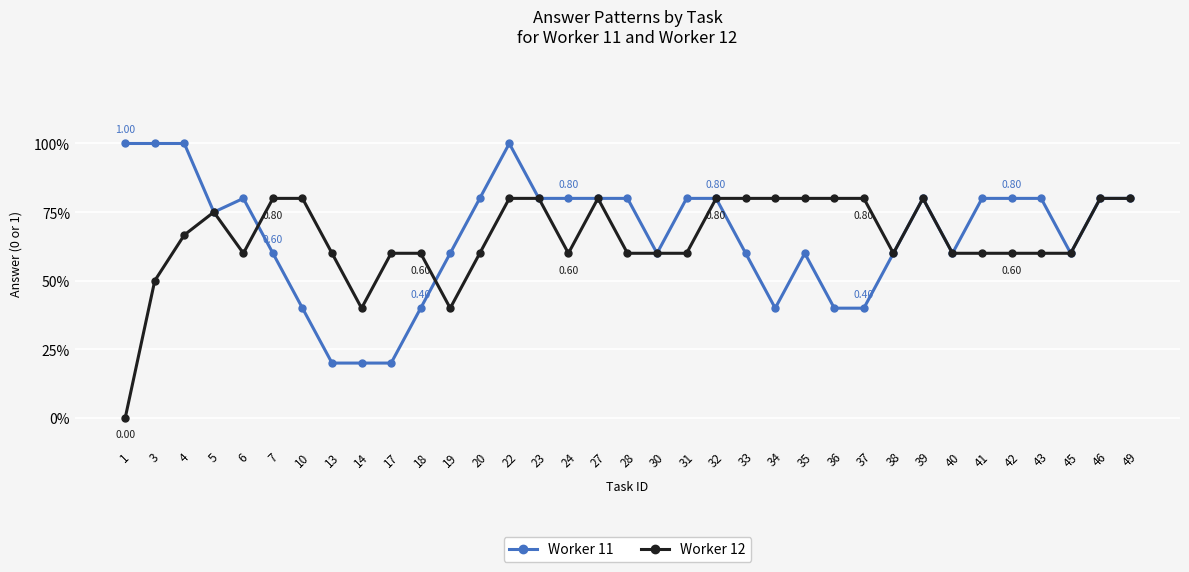

Reading left to right, what are all the values shown in this chart?

Worker 11: 1.0	1.0	1.0	0.8	0.8	0.6	0.4	0.2	0.2	0.2	0.4	0.6	0.8	1.0	0.8	0.8	0.8	0.8	0.6	0.8	0.8	0.6	0.4	0.6	0.4	0.4	0.6	0.8	0.6	0.8	0.8	0.8	0.6	0.8	0.8
Worker 12: 0.0	0.5	0.7	0.8	0.6	0.8	0.8	0.6	0.4	0.6	0.6	0.4	0.6	0.8	0.8	0.6	0.8	0.6	0.6	0.6	0.8	0.8	0.8	0.8	0.8	0.8	0.6	0.8	0.6	0.6	0.6	0.6	0.6	0.8	0.8